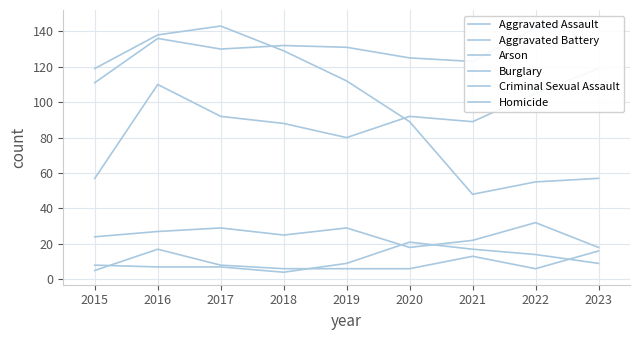

Does the chart have visible grid lines?

Yes